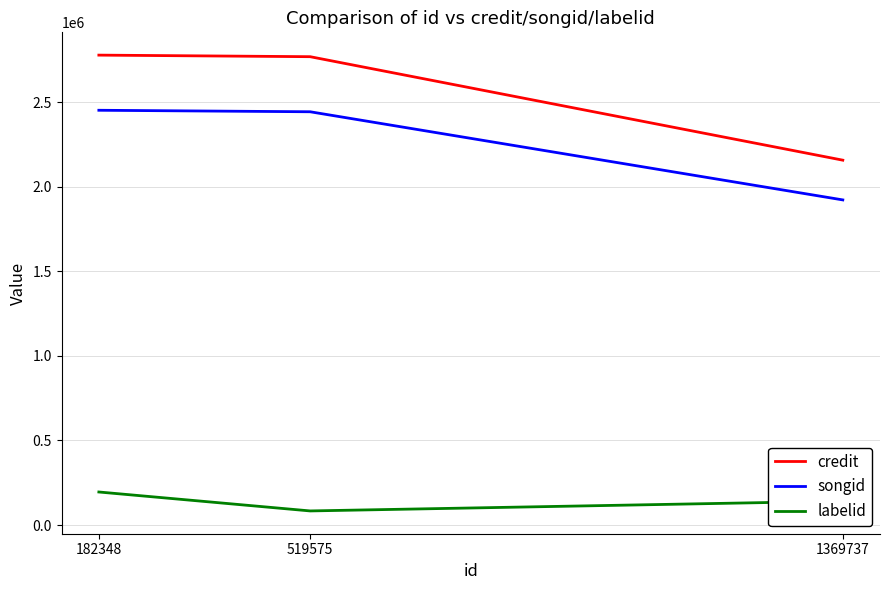

Which series has the largest range (max minus min)?

credit